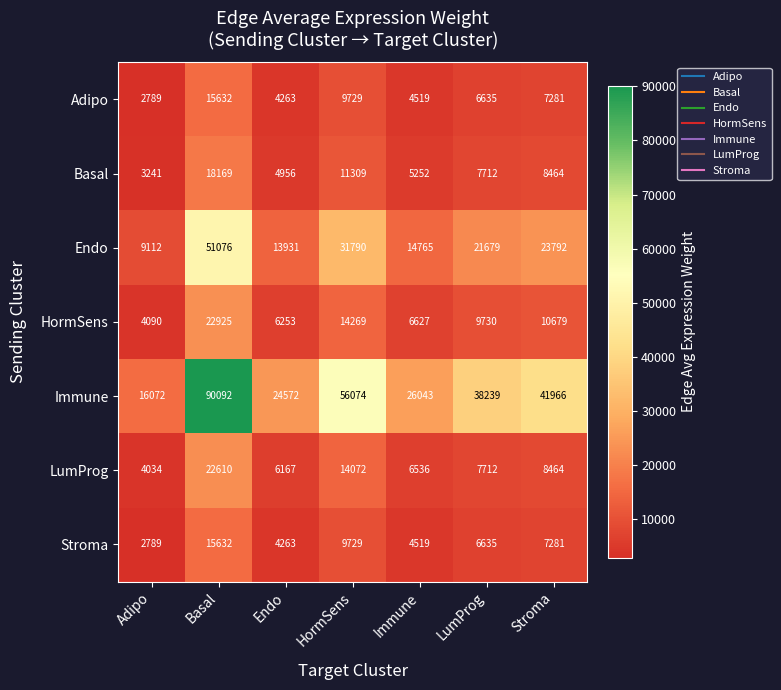

Read the Adipo value at LumProg, to the nearest 100.

6600